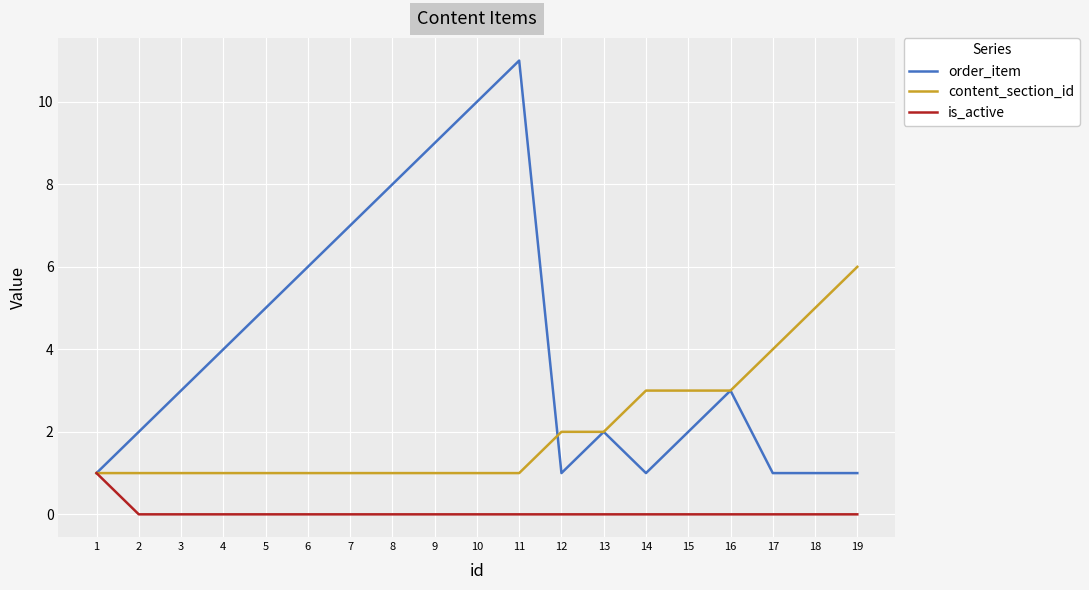

What value does the content_section_id series have at 17?

4